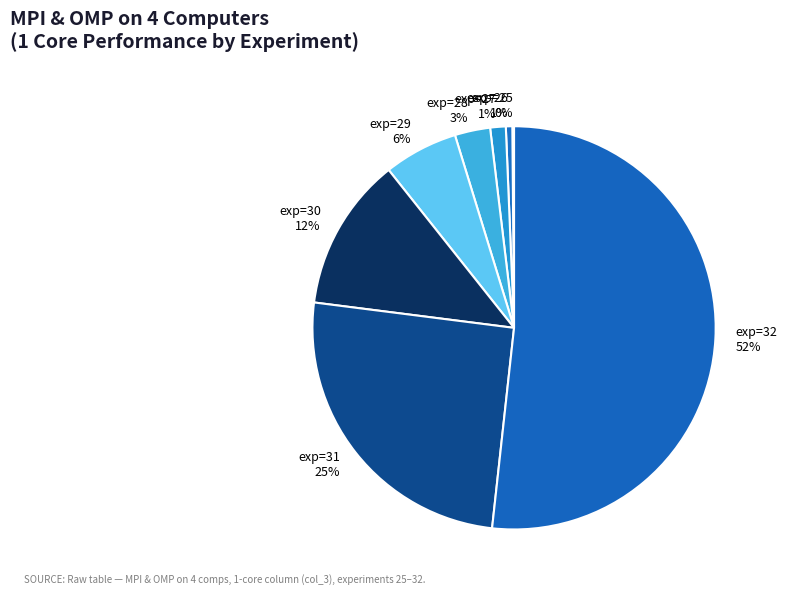

Between exp=30 and exp=27, which is larger?

exp=30